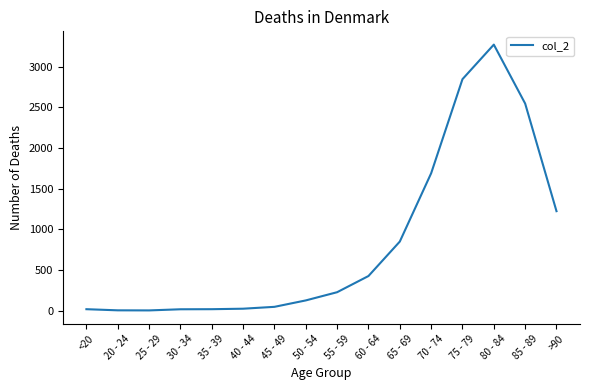

At which category does the chart reach its peak across all series?

80 - 84